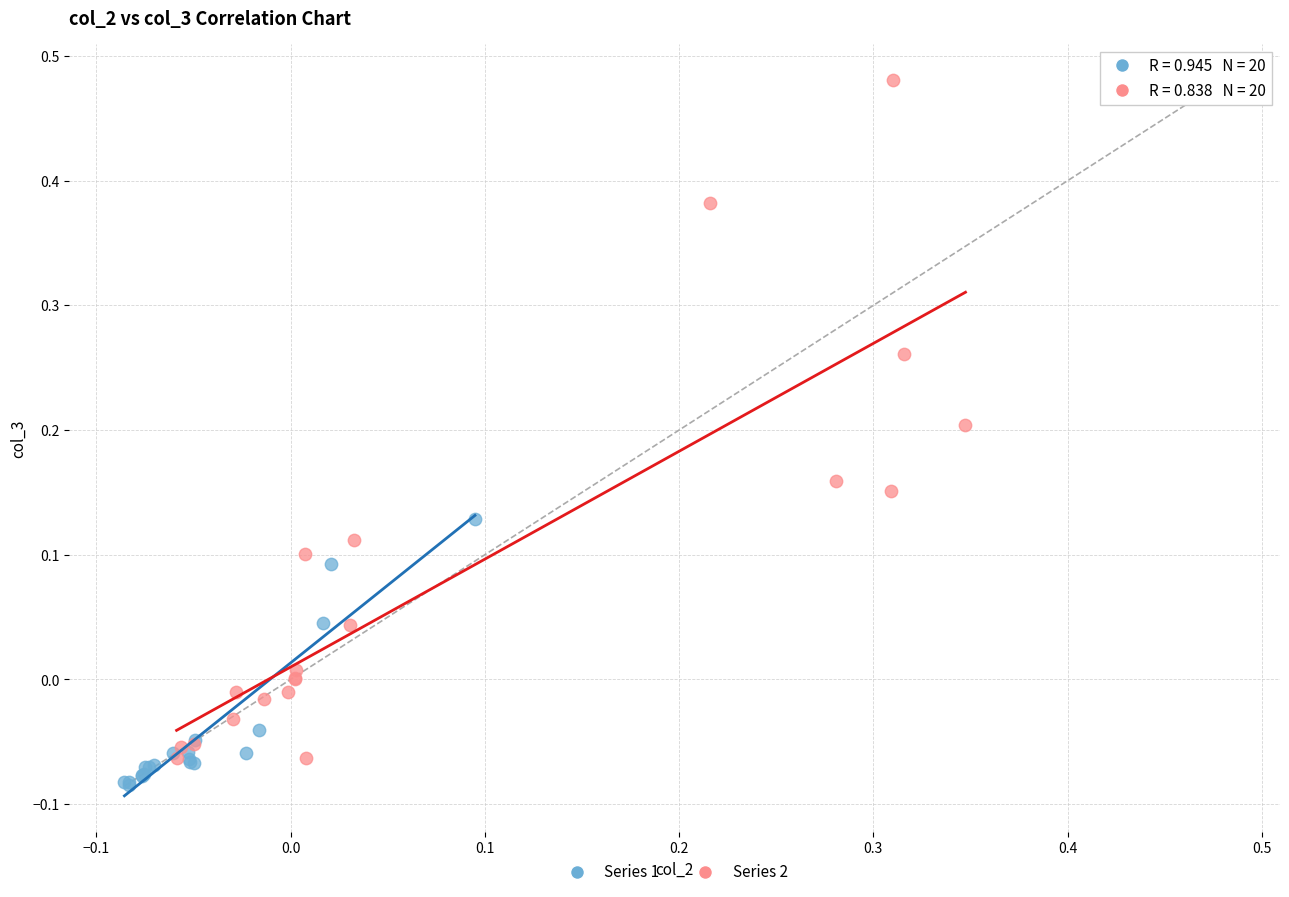

Which series reaches the maximum Y coordinate?

Series 2